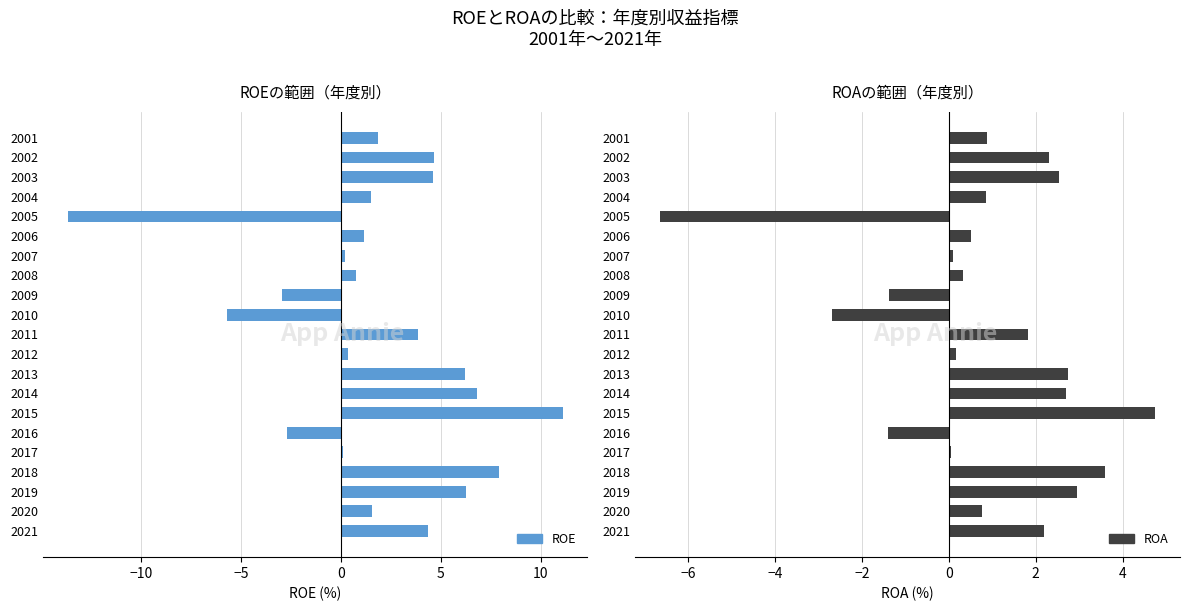

Rank the series at 2003 from highest to lowest value.

ROE, ROA